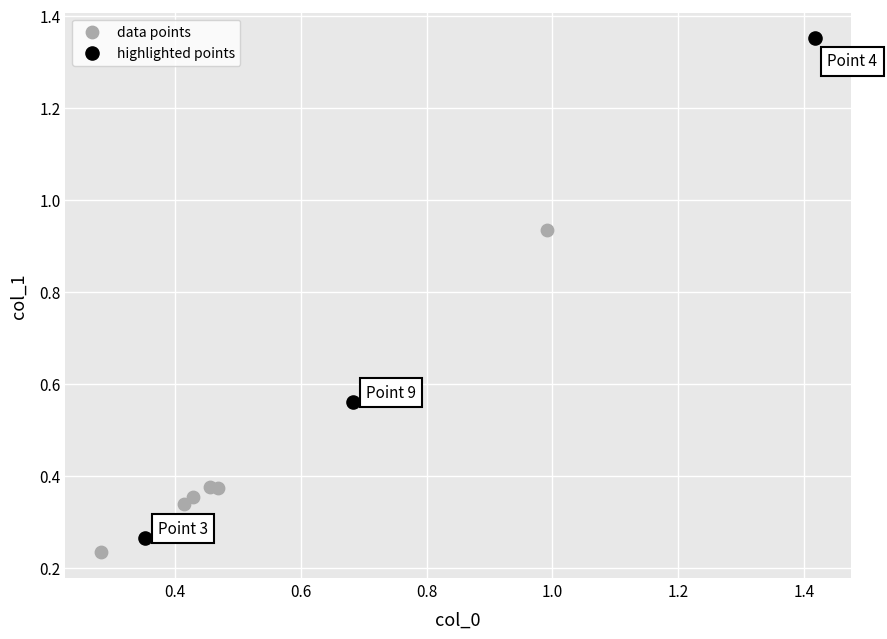

What are all the series names shown in the legend?

data points, highlighted points